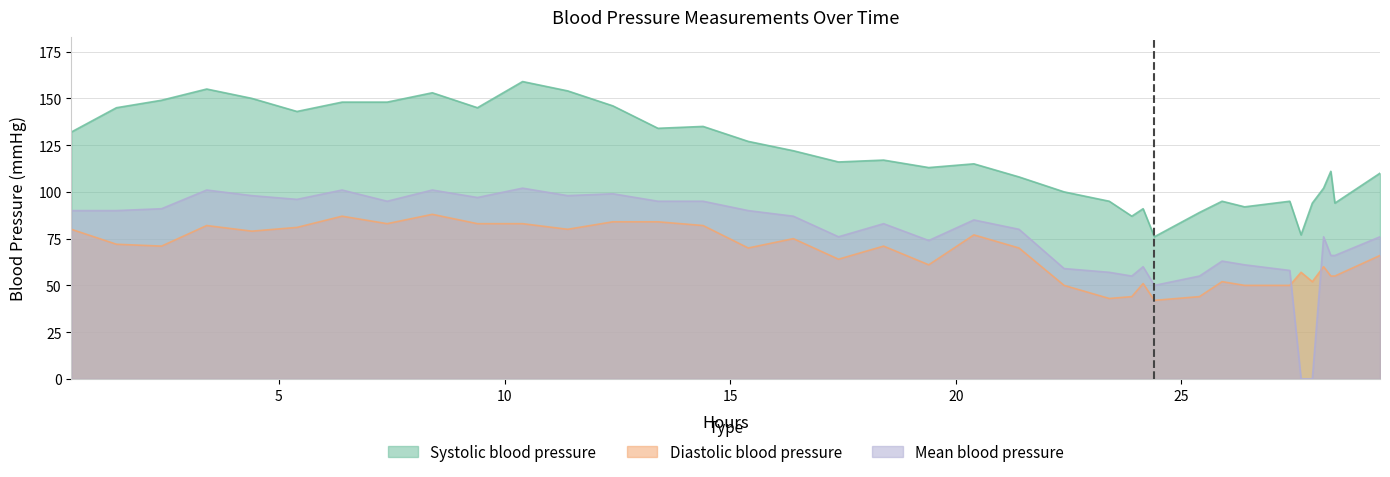

What is the difference between the second highest and second lowest values in the Systolic blood pressure series?

78